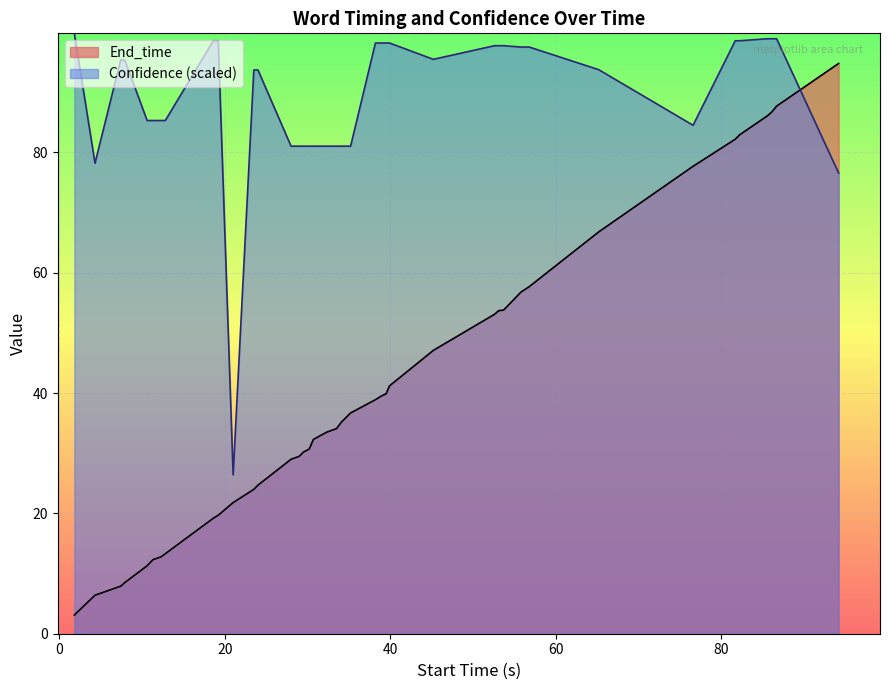

List the series in order of their overall mean, lowest first.

End_time, Confidence (scaled)